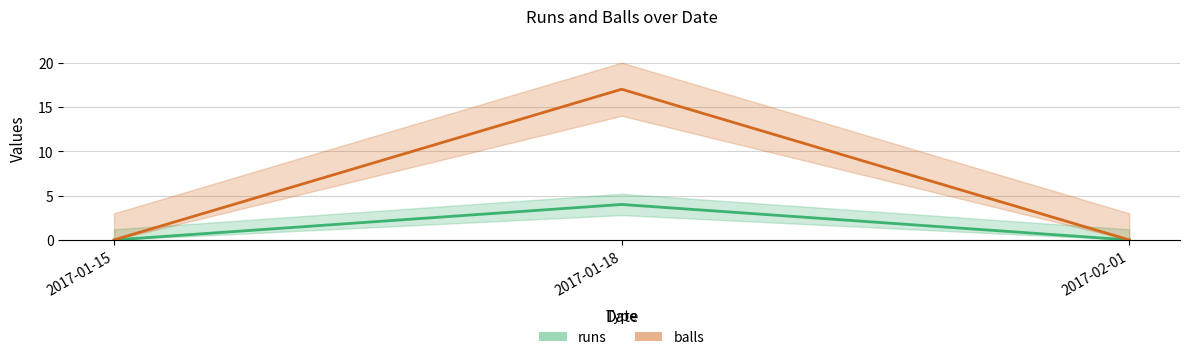

Reading left to right, transcribe all the data shown in this chart.

runs: 2017-01-15=0	2017-01-18=4	2017-02-01=0
balls: 2017-01-15=0	2017-01-18=17	2017-02-01=0